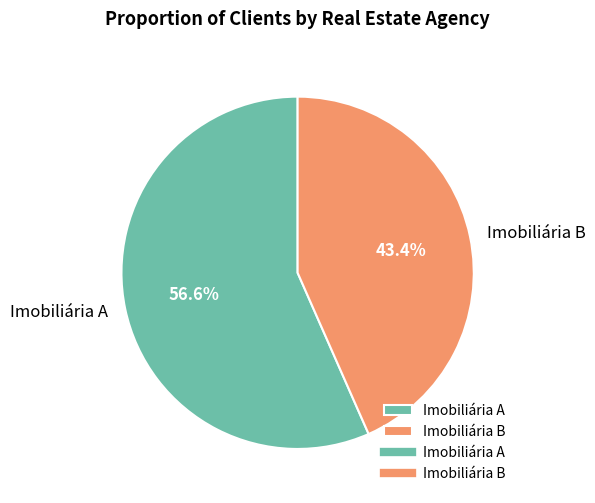

What percentage is the Imobiliária A slice, to the nearest percent?

57%